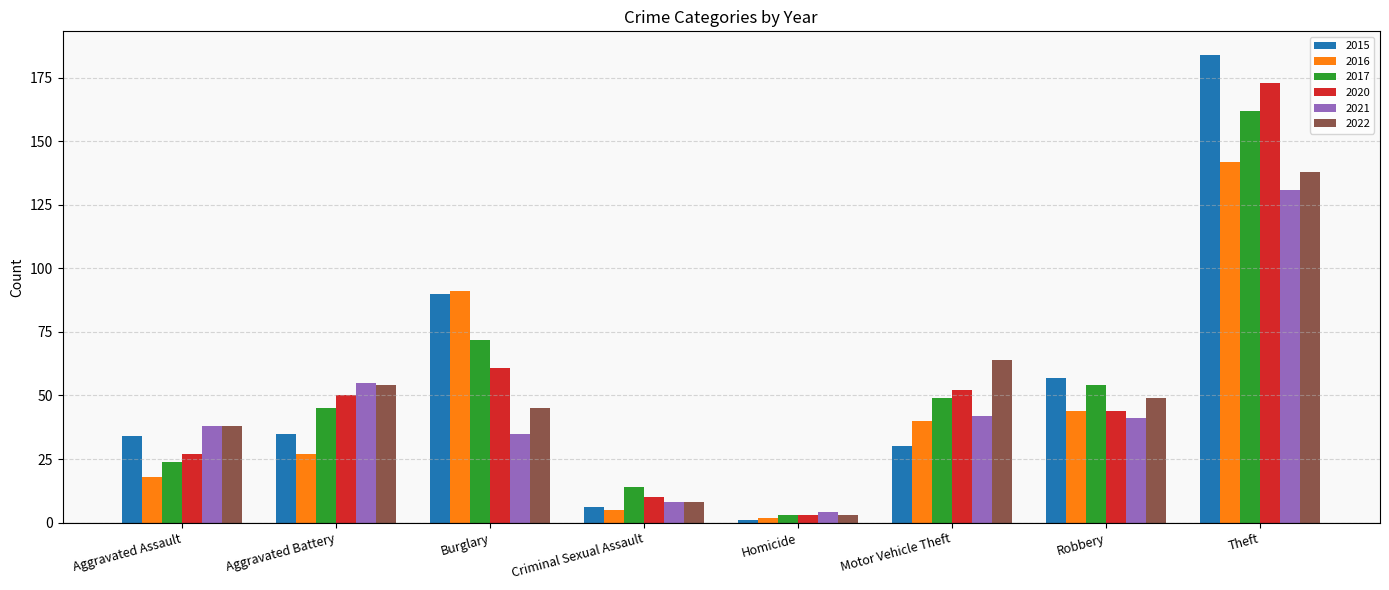

The value of 2022 at Criminal Sexual Assault is 8. True or false?

True